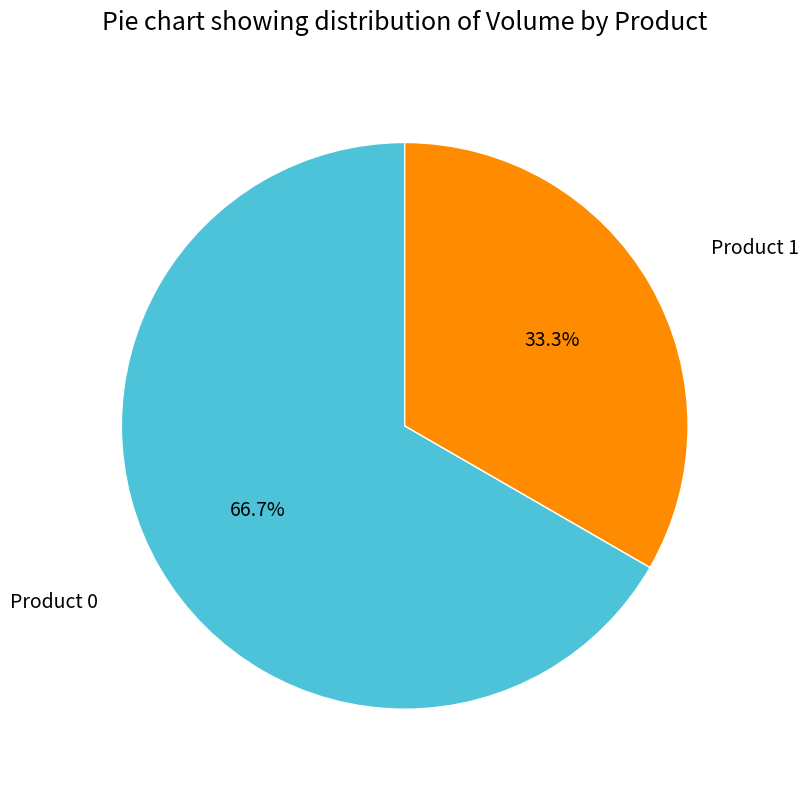

What portion of the pie excludes Product 0?

33.3%